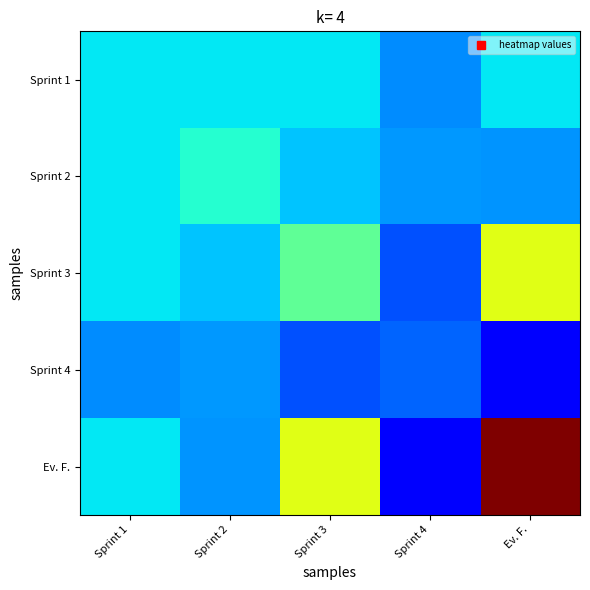

What is the total value across all series at Sprint 2?

1.5